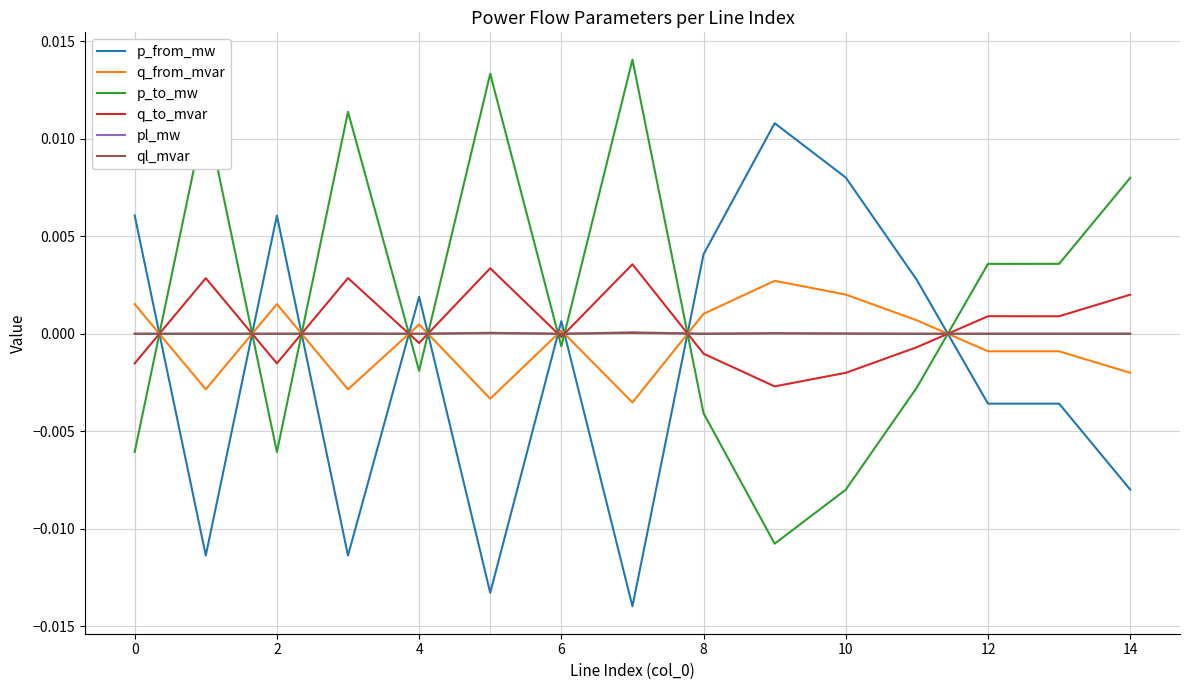

True or false: q_to_mvar and p_to_mw intersect in this chart.

True